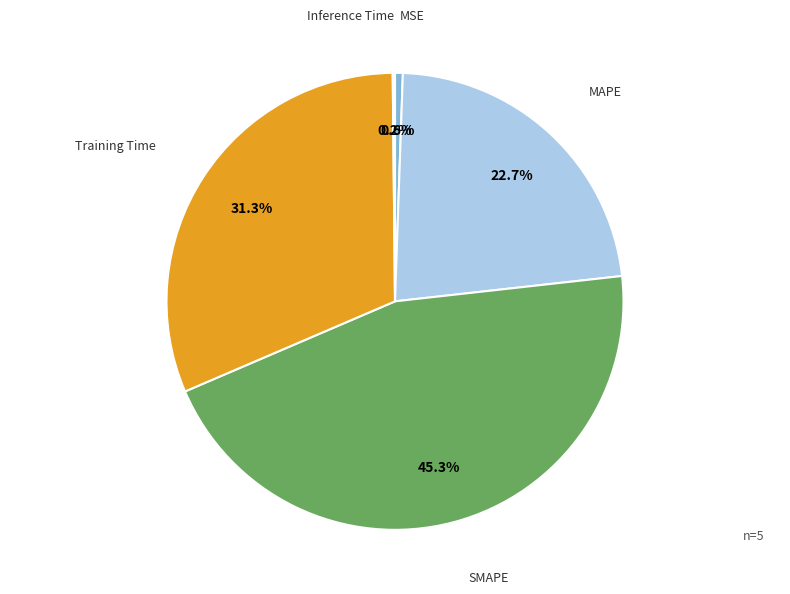

Is there a majority slice in this chart?

No